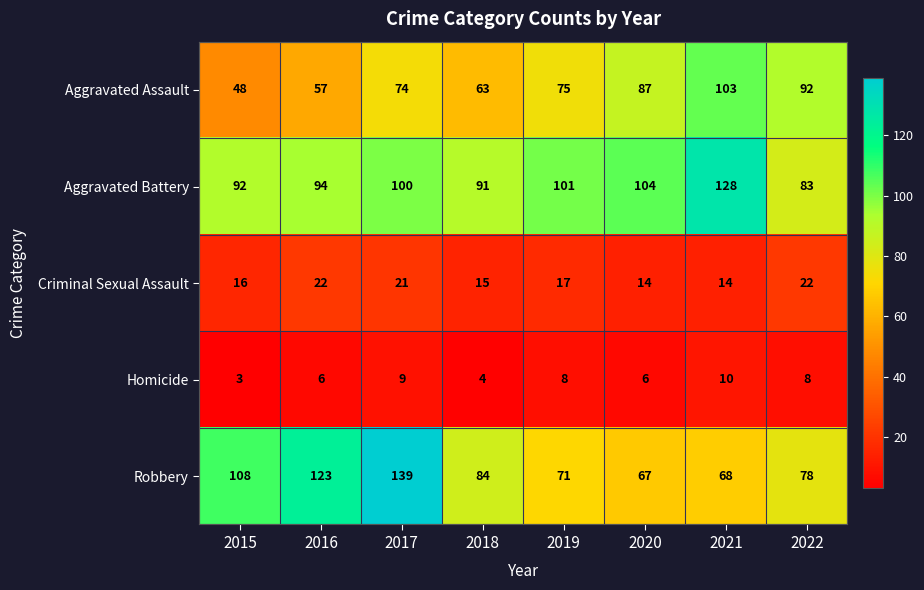

The Robbery series shows 67 at 2020. True or false?

True